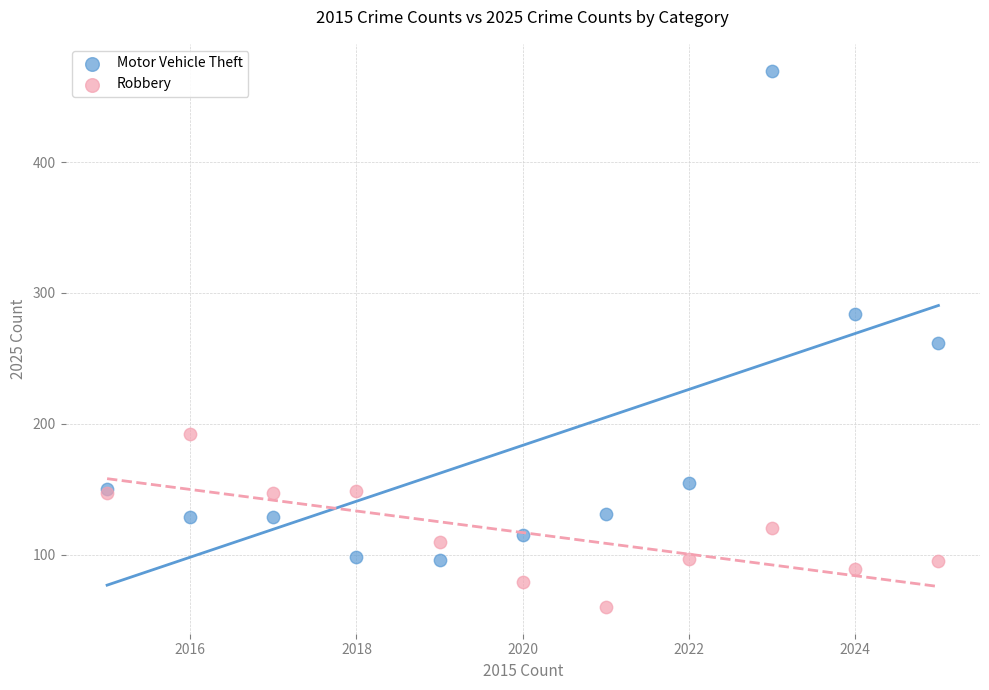

Which series reaches the maximum Y coordinate?

Motor Vehicle Theft